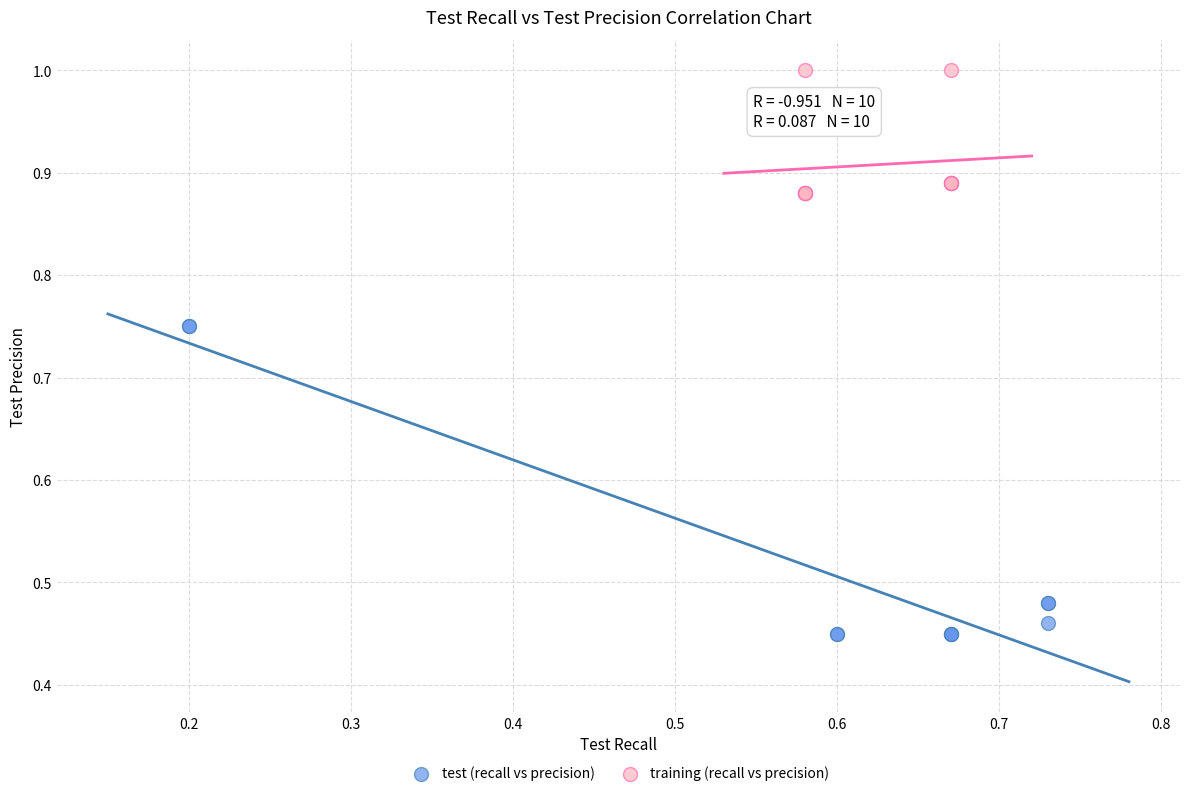

Which series contains the lowest Y value?

test (recall vs precision)